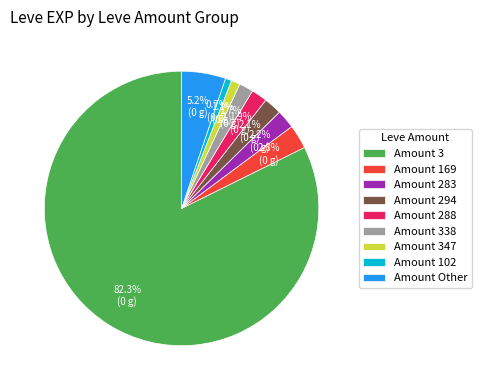

Combined, what portion of the pie is Amount 338 and Amount 3?

84.0%